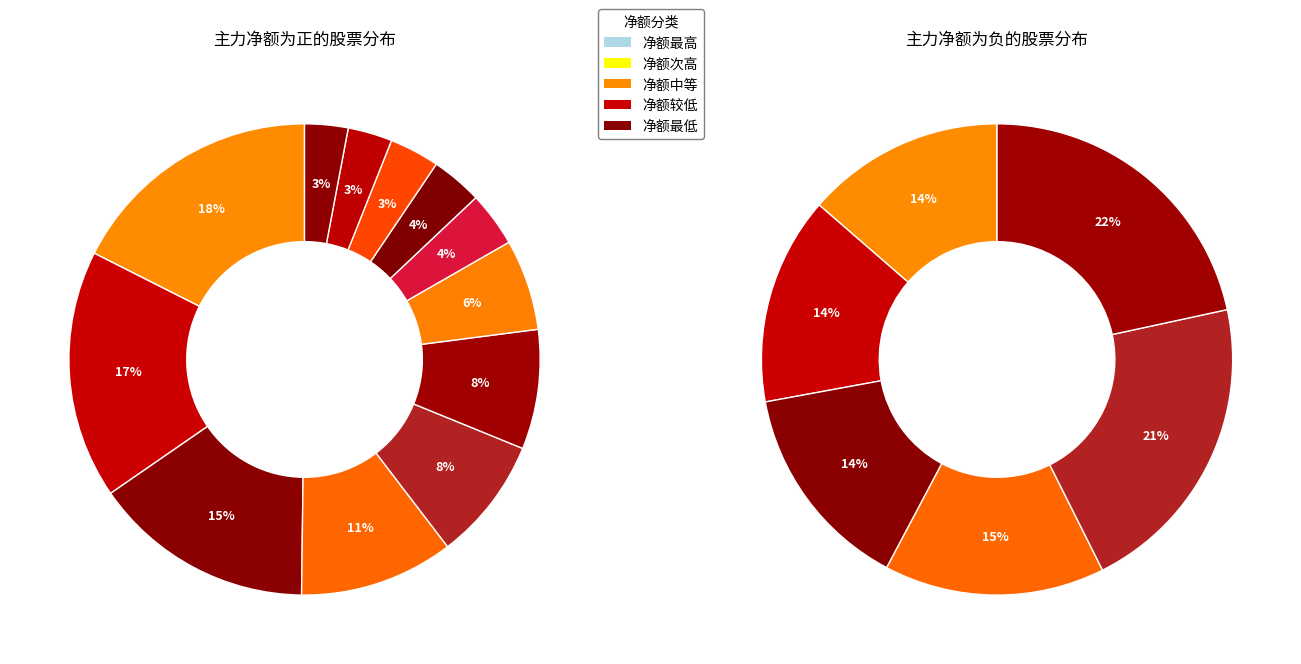

Does any single category account for the majority?

No